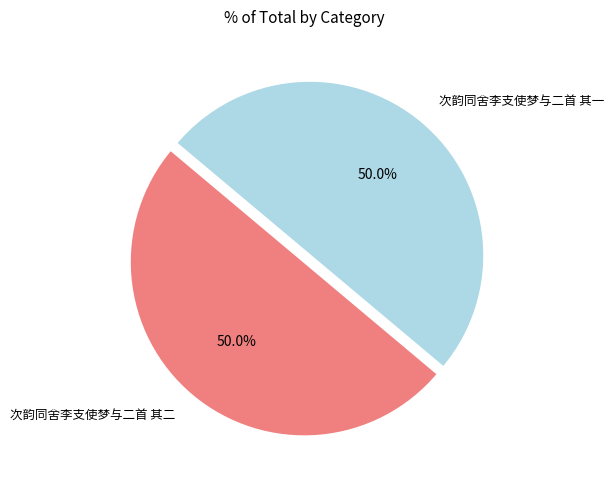

Do 次韵同舍李支使梦与二首 其一 and 次韵同舍李支使梦与二首 其二 together represent more than half of the pie?

Yes